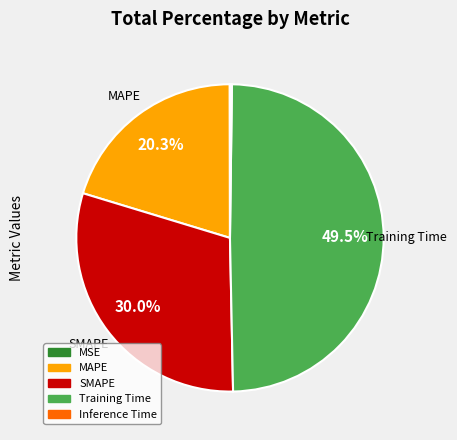

Is there a majority slice in this chart?

No